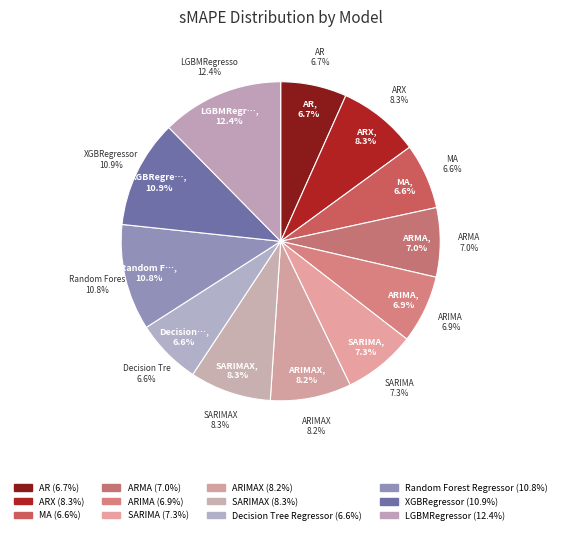

Is there a majority slice in this chart?

No